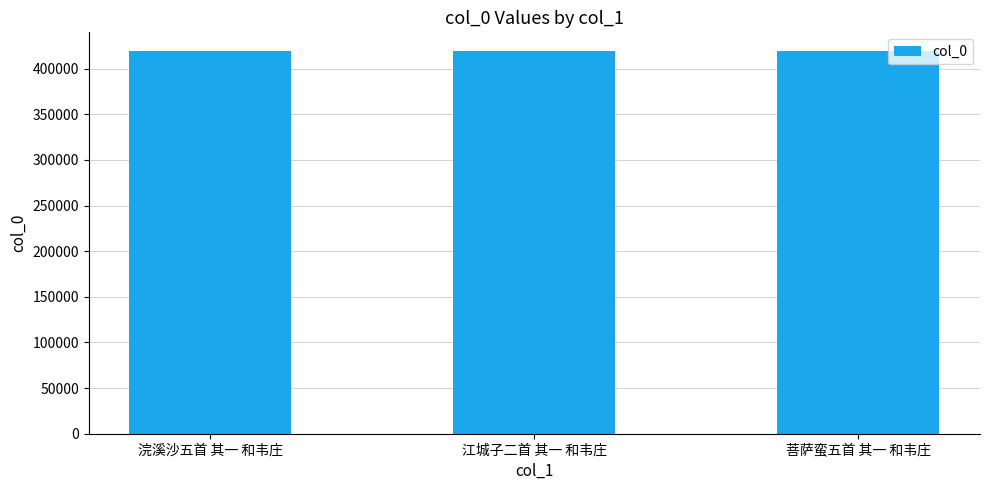

What is the maximum value shown in the chart?

418950